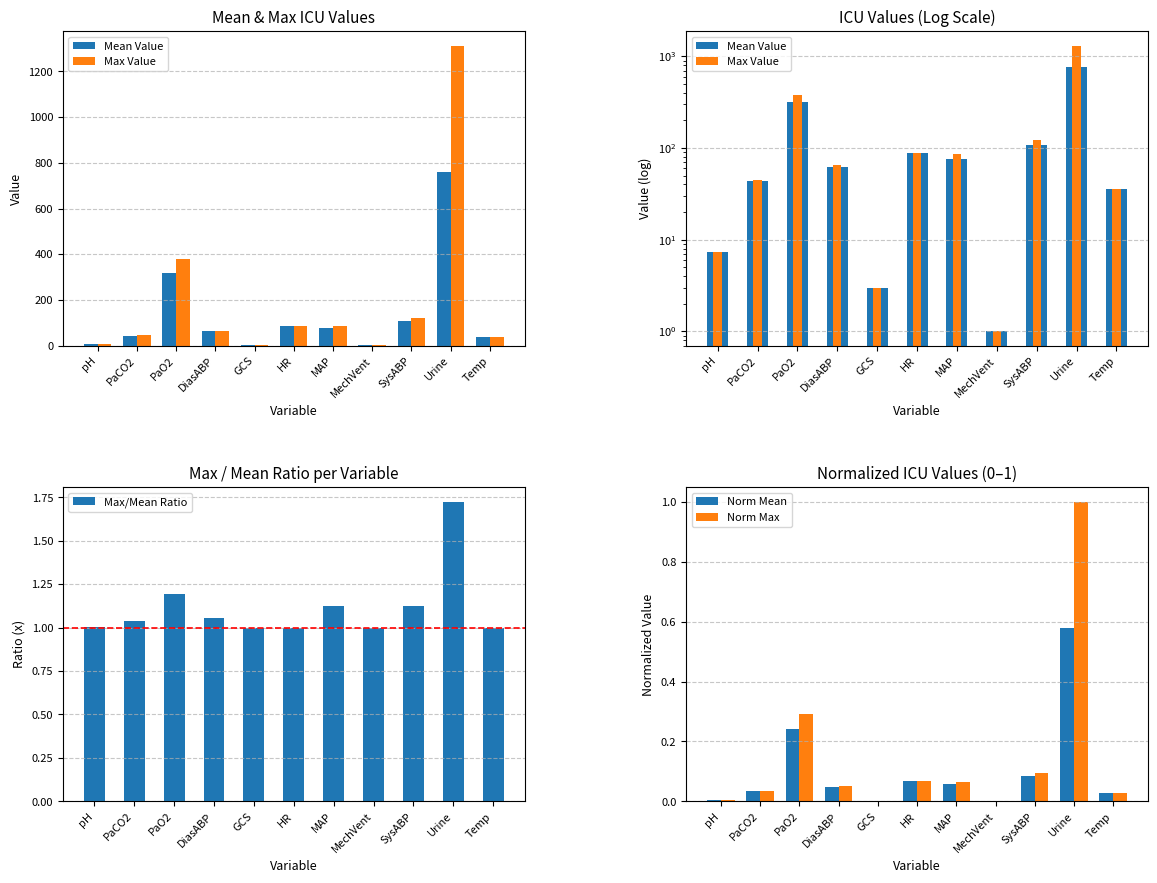

What is the label of the 11th bar from the right?

pH